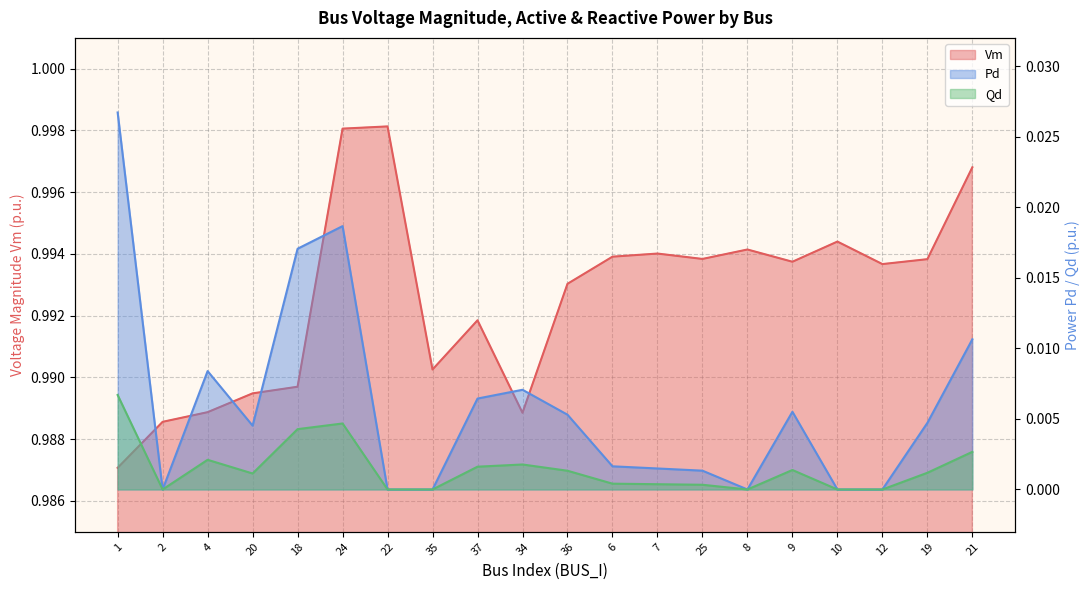

Where is the first local maximum for Pd?

4